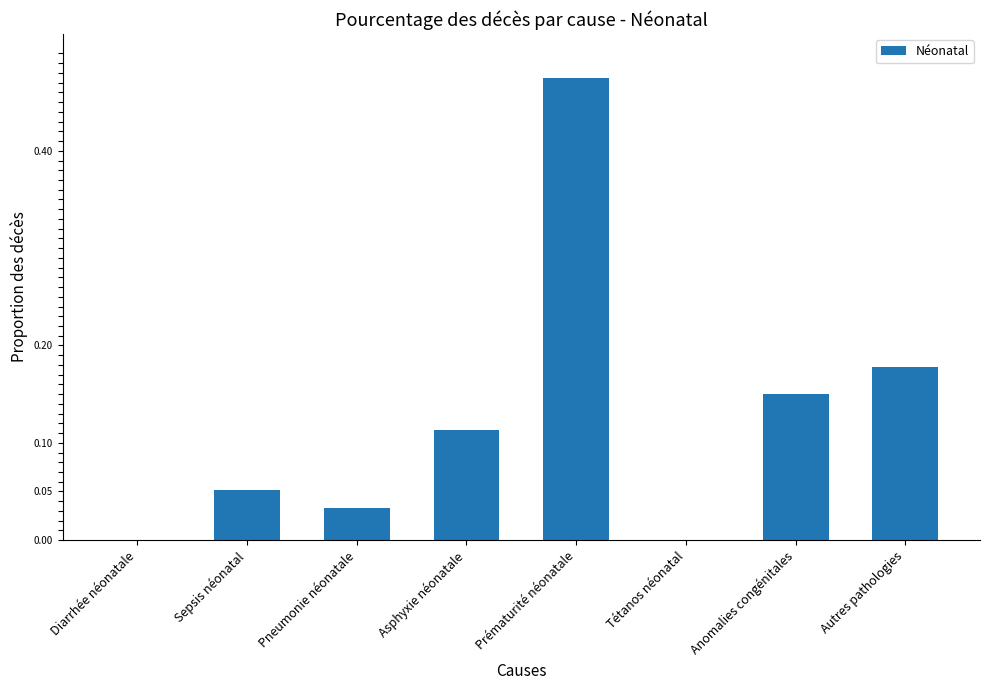

Is it true that the value at Autres pathologies is 0.1?

False